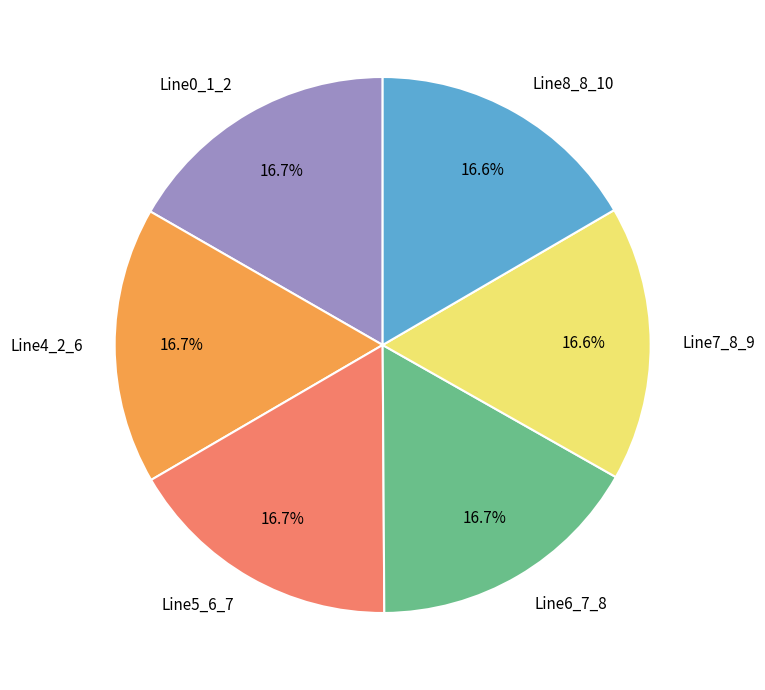

Combined, do Line6_7_8 and Line8_8_10 account for over 50%?

No